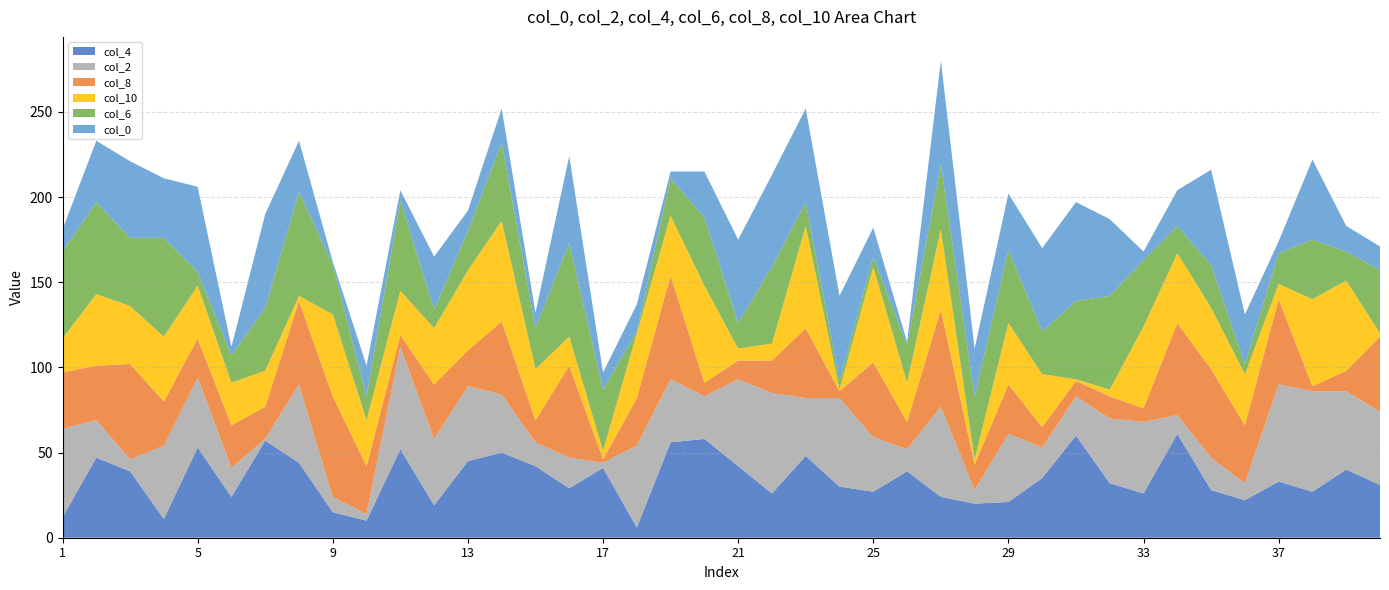

Reading left to right, transcribe all the data shown in this chart.

col_4: 12	47	39	11	53	24	57	44	15	10	52	19	45	50	42	29	41	6	56	58	42	26	48	30	27	39	24	20	21	35	60	32	26	61	28	22	33	27	40	31
col_2: 52	22	7	43	41	17	1	46	9	4	60	39	44	34	14	18	3	48	37	25	51	59	34	52	32	13	53	8	40	18	23	38	42	11	19	10	57	59	46	43
col_8: 33	32	56	26	23	25	19	49	59	28	7	32	21	43	13	54	2	28	61	8	11	19	41	4	44	16	57	15	29	12	9	13	8	54	52	34	50	3	12	44
col_10: 20	42	34	38	31	25	21	3	48	27	26	33	47	59	30	17	5	38	35	57	7	10	60	1	56	23	47	3	36	31	1	4	48	41	36	30	9	51	53	2
col_6: 51	54	40	58	8	16	37	61	29	14	53	11	23	46	24	55	36	1	22	40	15	45	14	5	6	22	38	37	43	25	46	55	39	16	25	6	18	35	17	37
col_0: 13	36	45	35	50	5	55	30	2	18	6	31	12	20	9	51	10	16	4	27	49	54	55	50	17	2	61	28	33	49	58	45	5	21	56	29	7	47	15	14